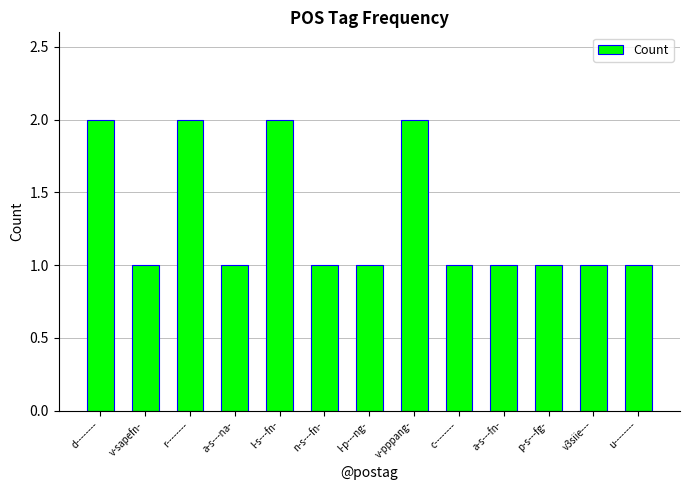

What is the ratio of the value at a-s---na- to the value at n-s---fn-?

1.0